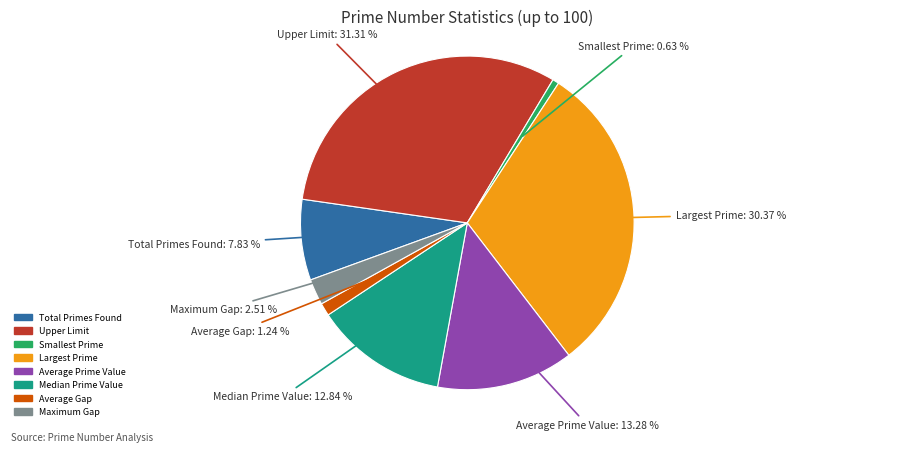

Does any single category account for the majority?

No